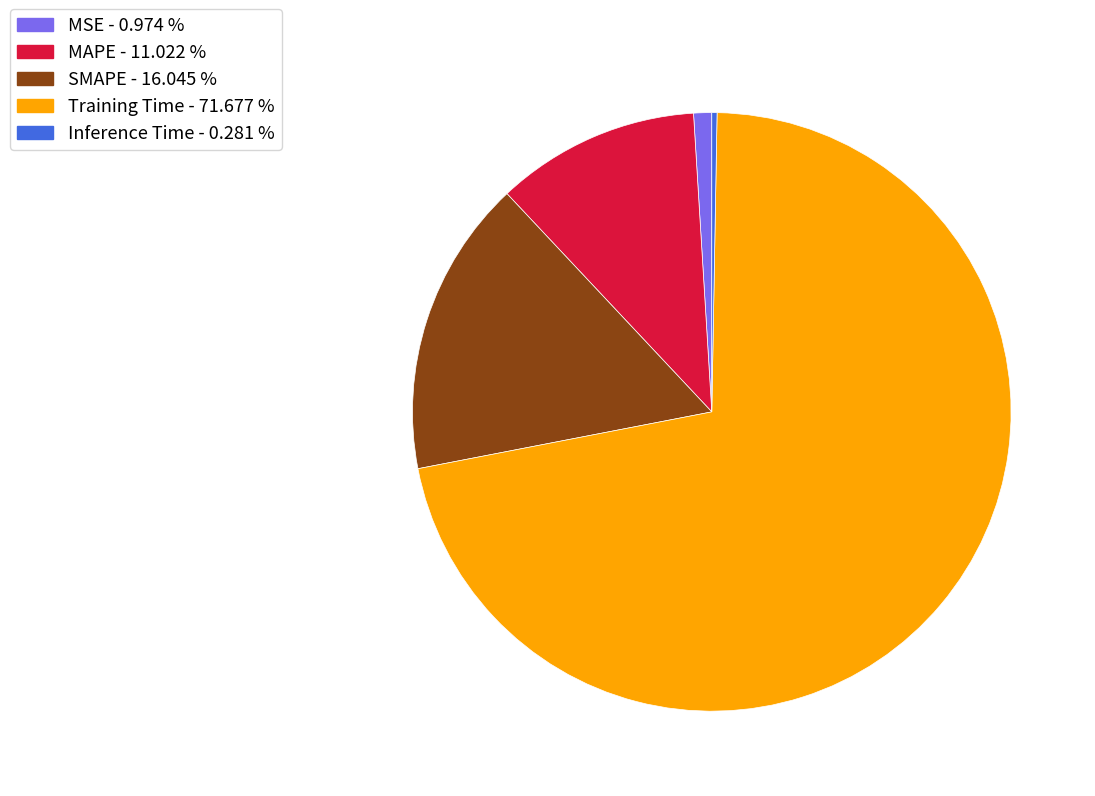

How many slices are in this pie chart?

5